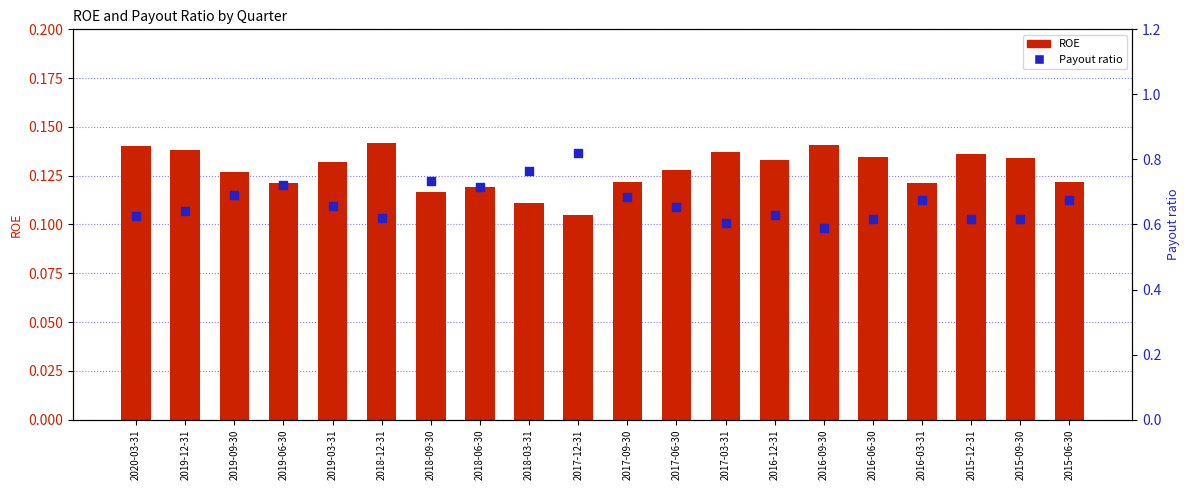

Is the value of ROE at 2017-12-31 greater than the value of Payout ratio at 2019-03-31?

No